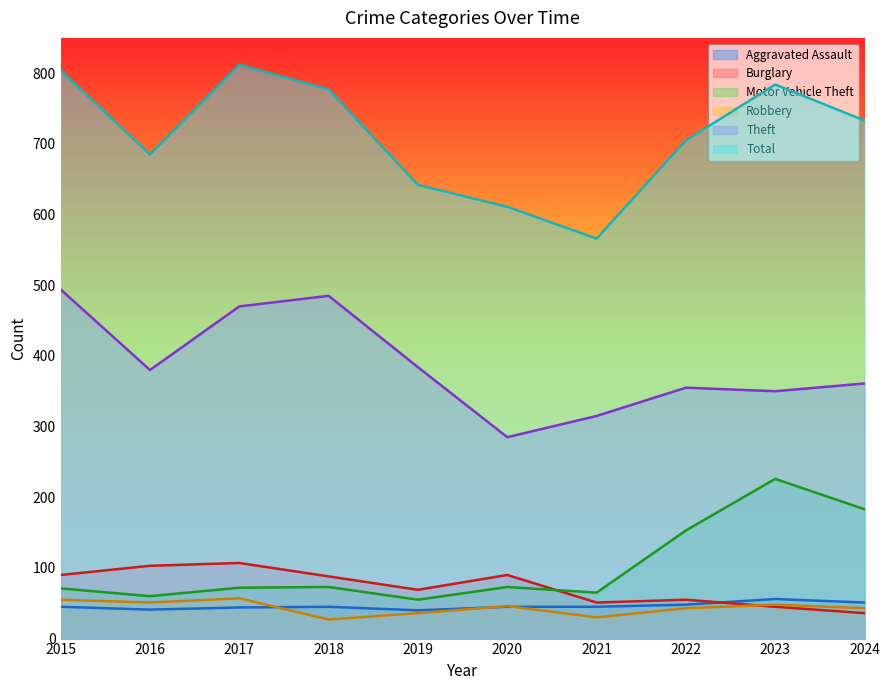

Which series has the largest total across all categories?

Total